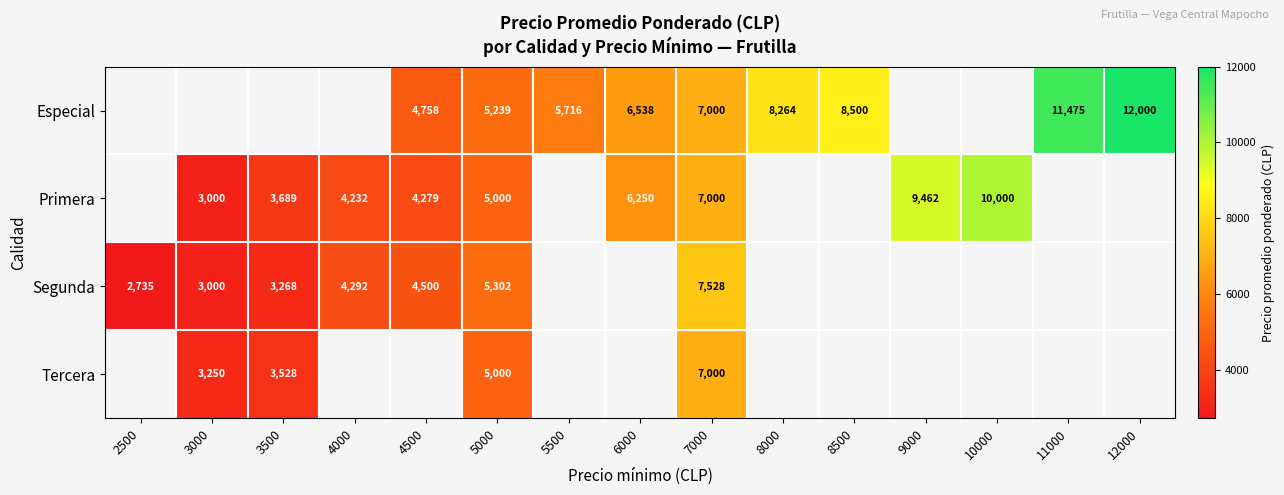

Is it true that Primera equals 5646 at 4000?

False